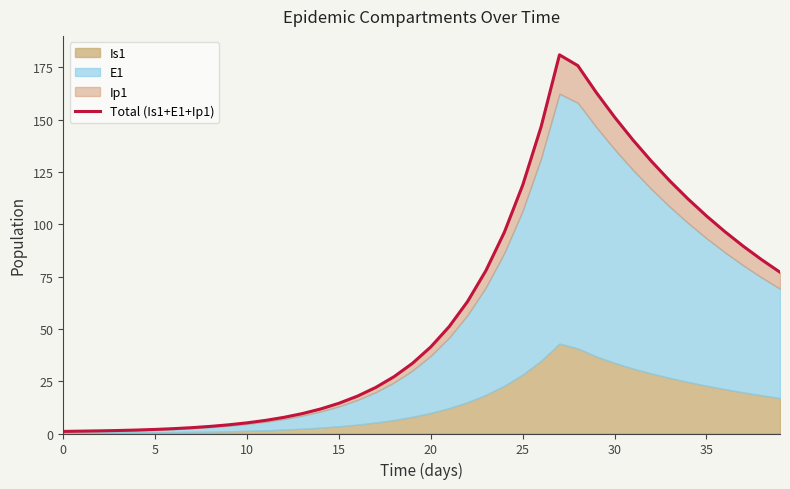

What is the label of the 34th point from the left?

33